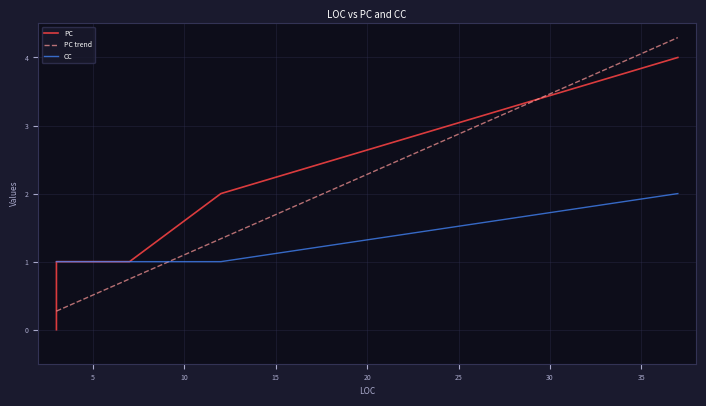

Is it true that CC equals 1 at 3?

False